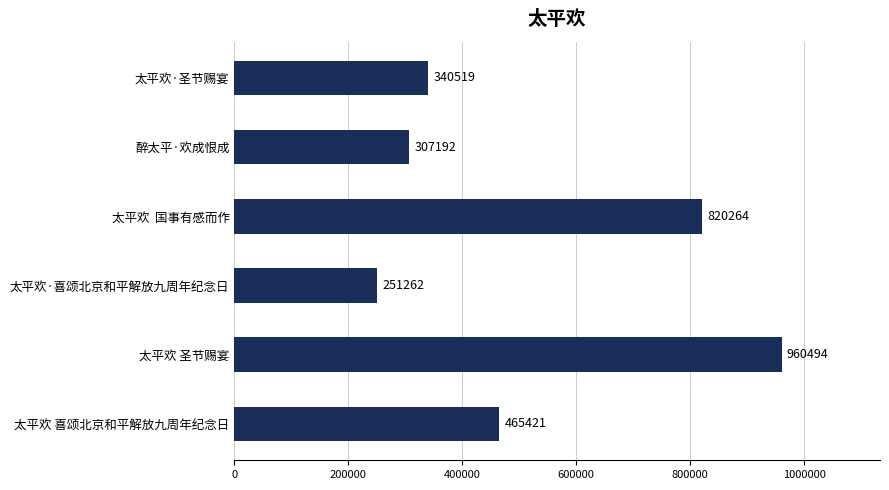

Reading top to bottom, extract all data points from this chart.

太平欢·圣节赐宴=340519	醉太平·欢成恨成=307192	太平欢  国事有感而作=820264	太平欢·喜颂北京和平解放九周年纪念日=251262	太平欢 圣节赐宴=960494	太平欢 喜颂北京和平解放九周年纪念日=465421